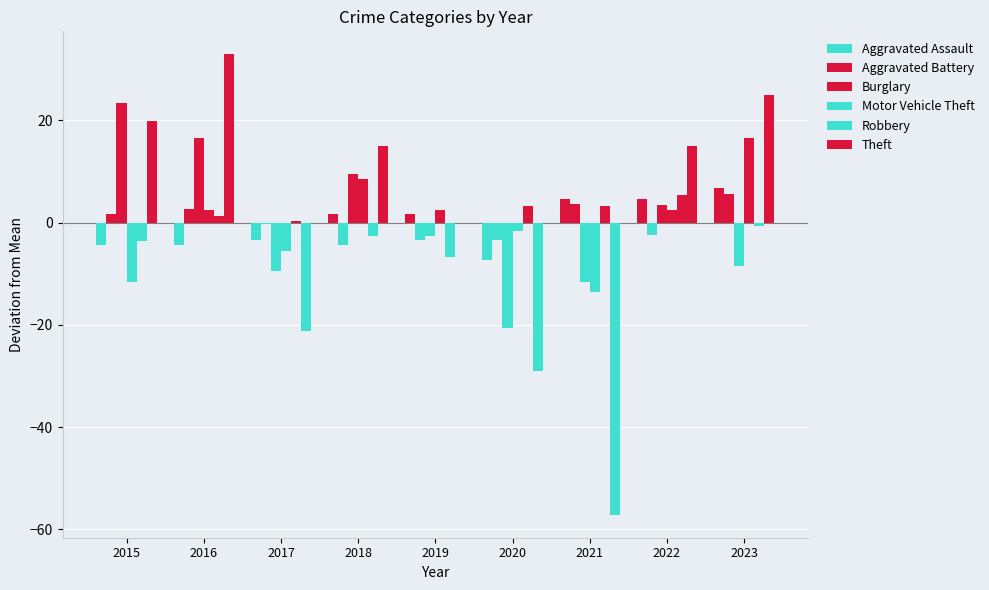

Which series has the largest range (max minus min)?

Theft